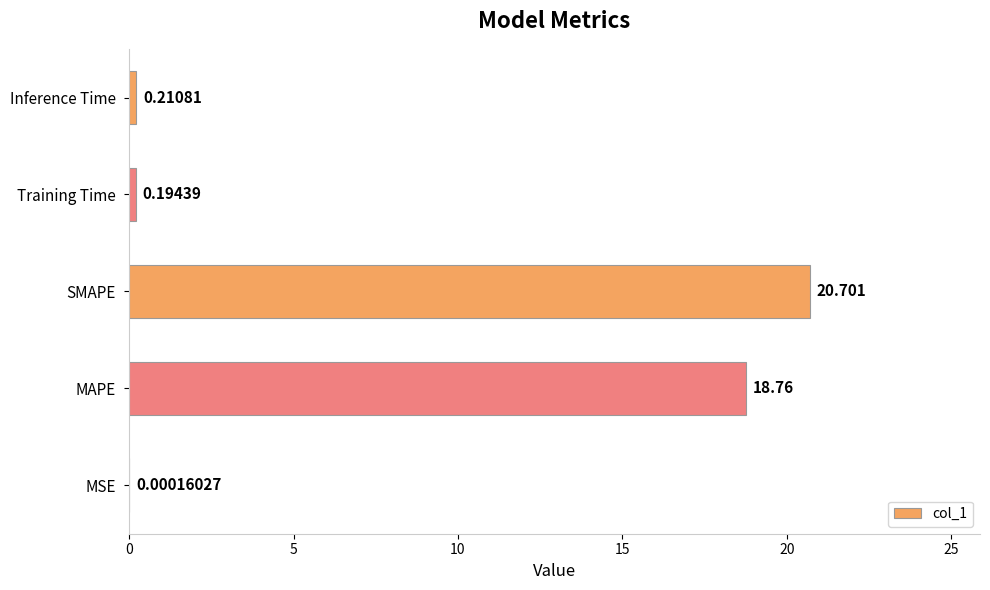

Where is the data nearest to the value 10?

MAPE